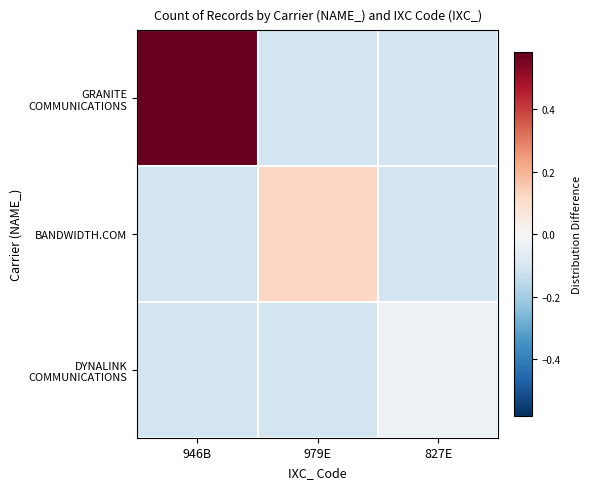

Rank the series at 827E from highest to lowest value.

DYNALINK COMMUNICATIONS, GRANITE COMMUNICATIONS, BANDWIDTH.COM